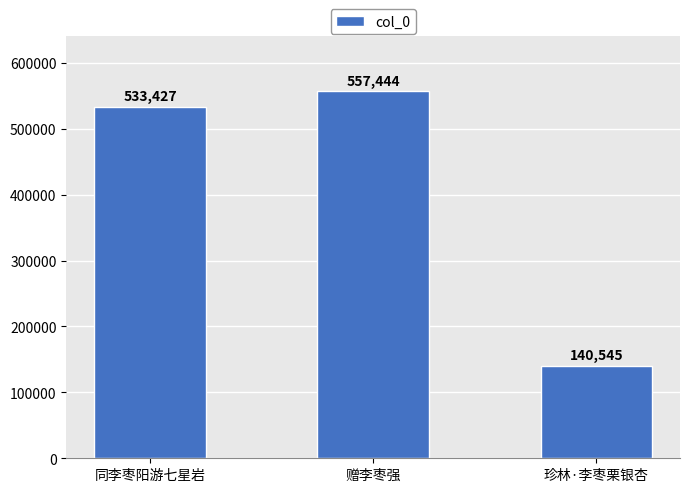

How many categories are shown in the chart?

3